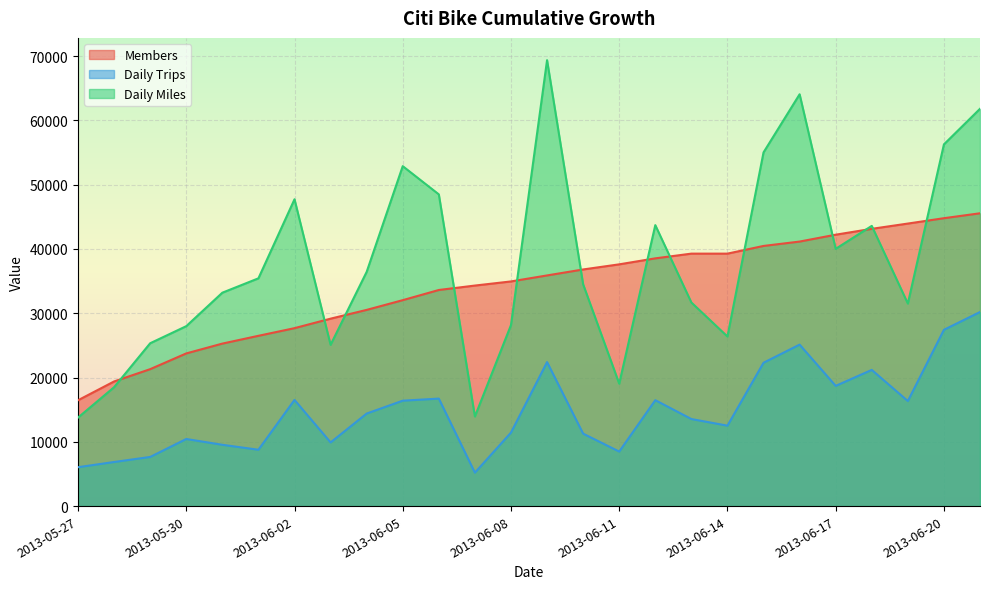

What is the difference between the maximum and minimum values in the Members series?

29085